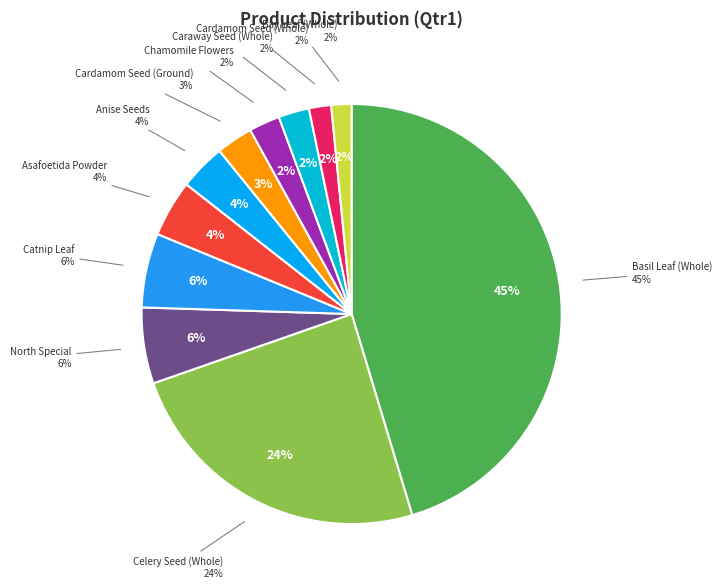

Which category has the smallest portion of the pie?

Bay Leaf (Whole)